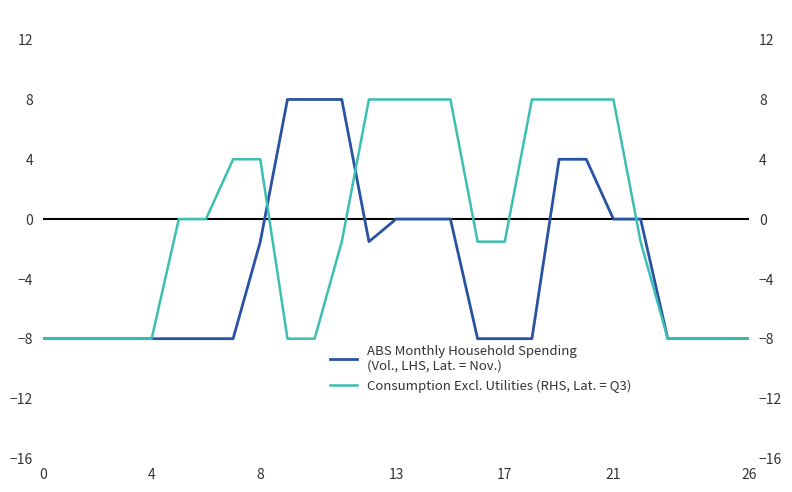

Is this an area chart (filled region under the line)?

No